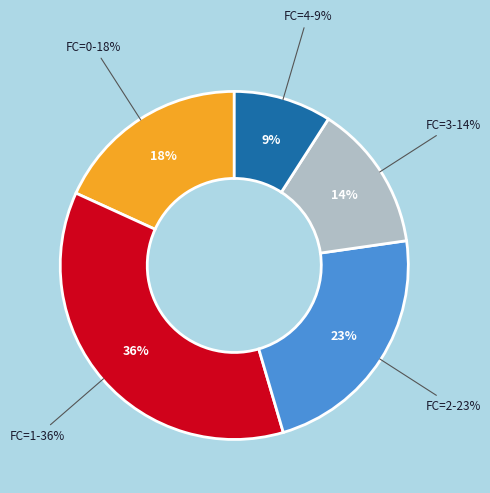

The 2 slice represents 33% of the pie. True or false?

False